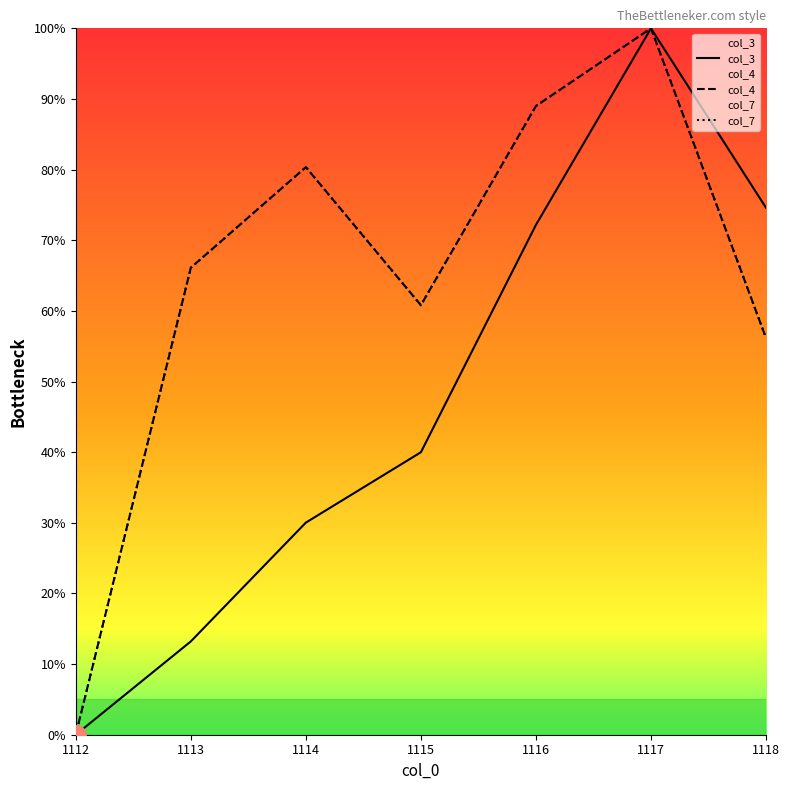

What is the value of the col_4 point at the 2nd from the left?

66.1